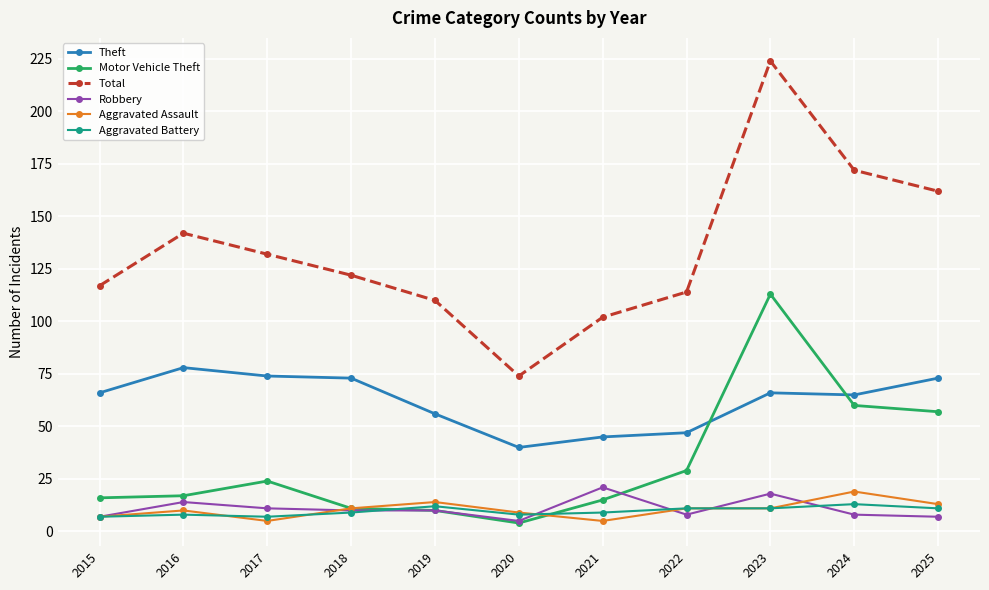

What is the difference between the highest and lowest values at 2024?

164